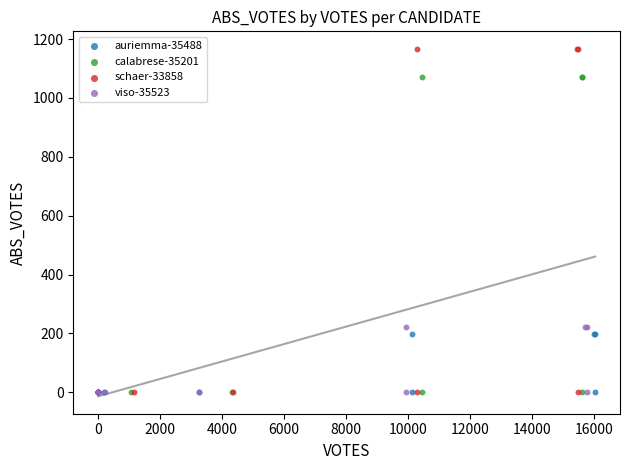

Which series reaches the maximum Y coordinate?

schaer-33858